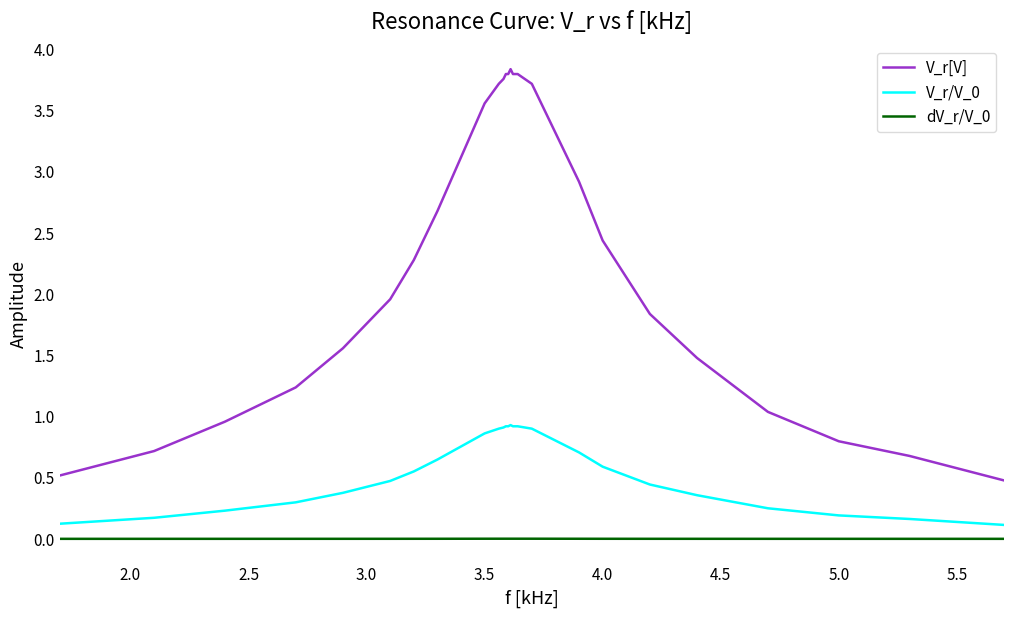

Does the chart display data point markers on the line(s)?

No